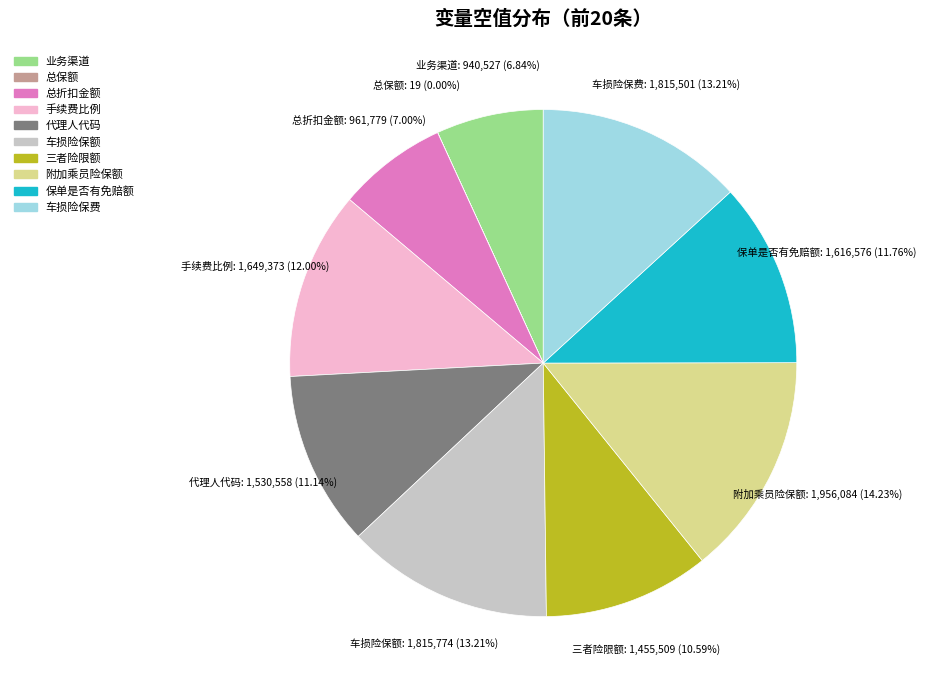

Is there any slice that represents more than half of the pie?

No